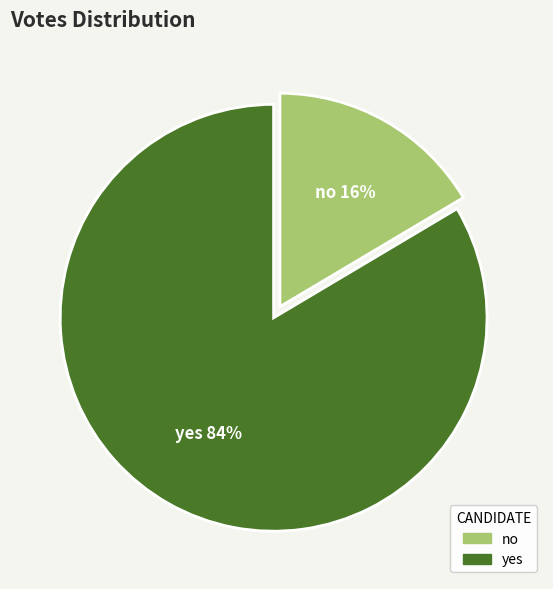

To the nearest percent, what is the combined percentage of yes and no?

100%